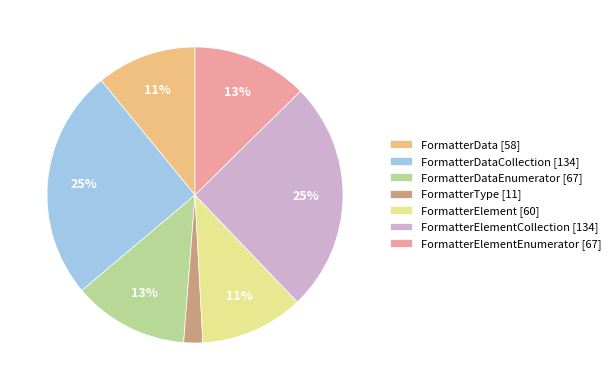

Is there any slice that represents more than half of the pie?

No